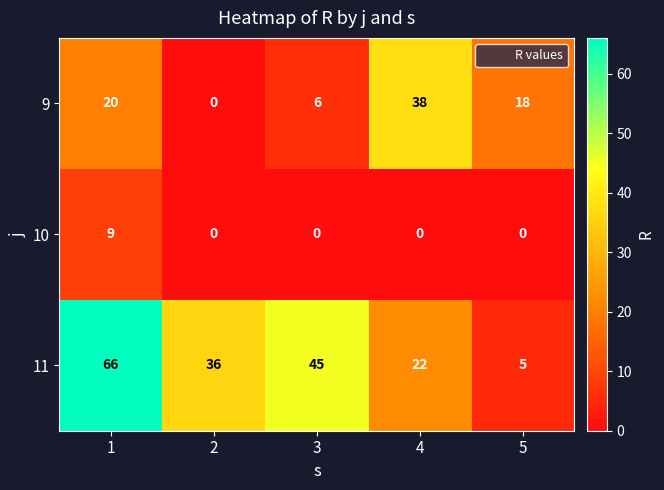

How many 11 values are between 22 and 45?

3